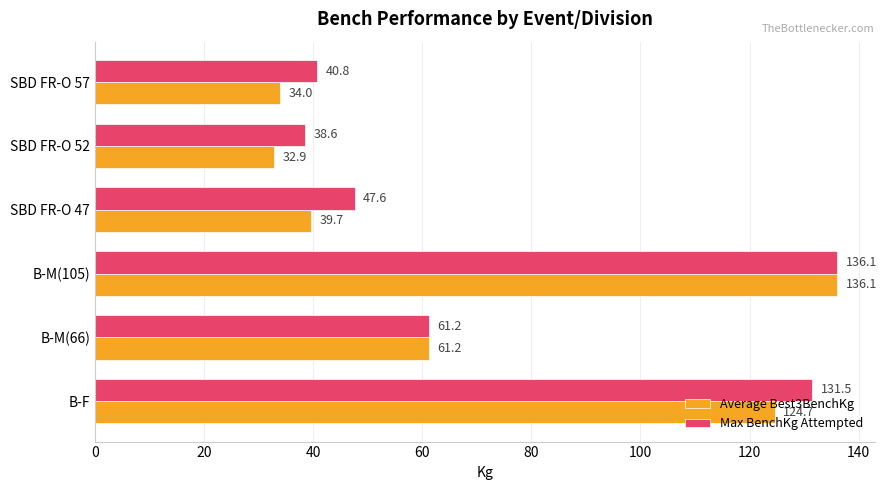

What is the sum of all Average Best3BenchKg values?

428.6